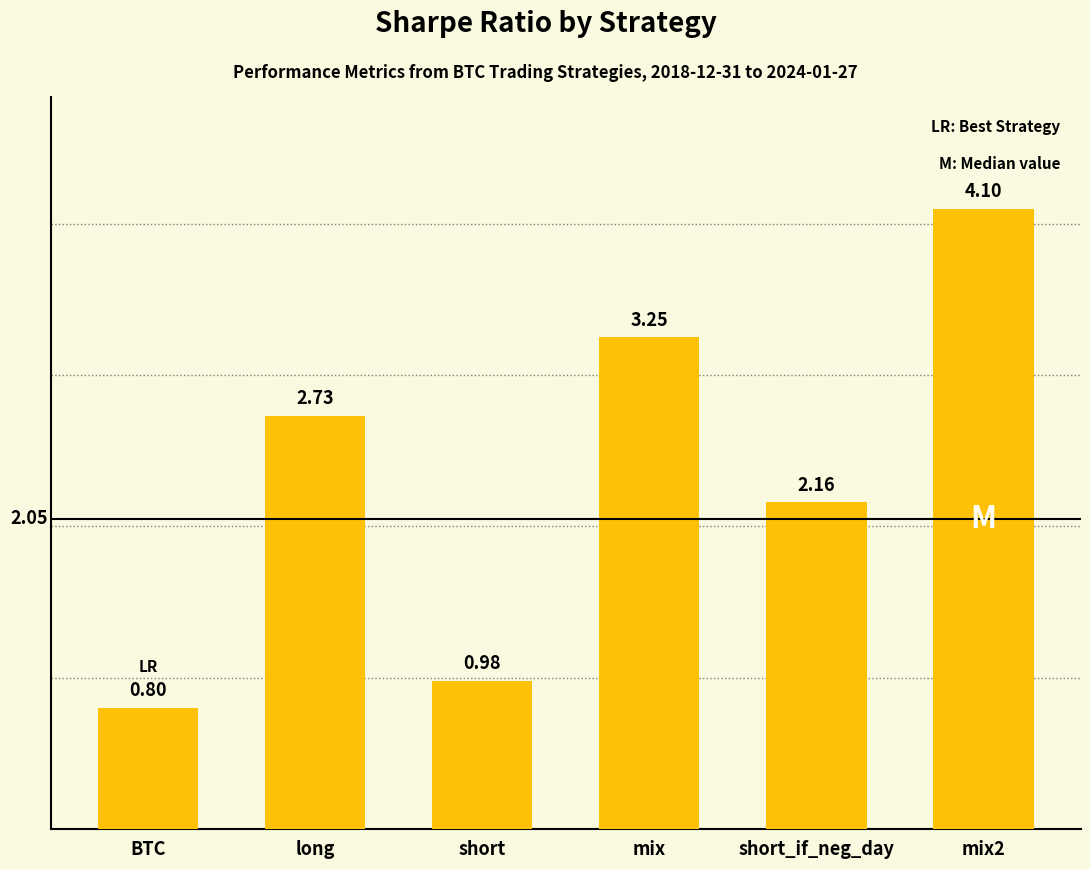

Rank the categories by value from lowest to highest.

BTC, short, short_if_neg_day, long, mix, mix2